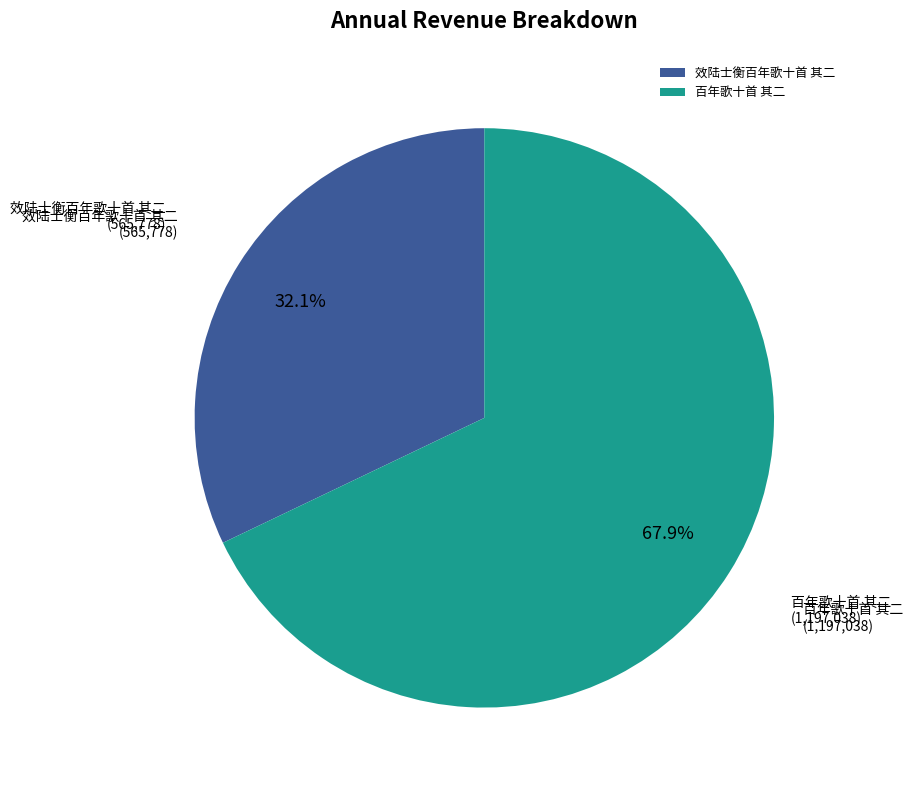

What is the smallest slice in the pie chart?

效陆士衡百年歌十首 其二